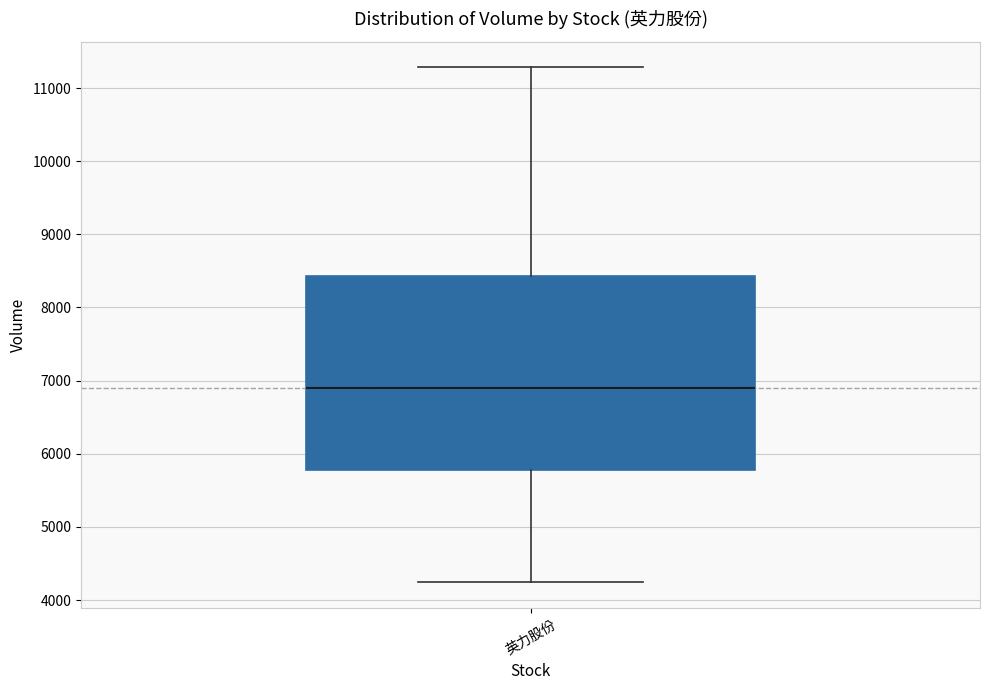

Where is the lower edge of the box for 英力股份 on the y-axis? The values are not printed on the chart, so give them approximately, as read against the axis.

5800